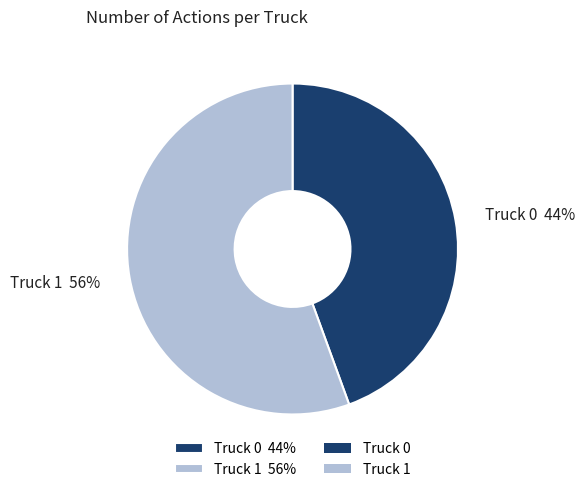

Which slice is the smallest?

Truck 0